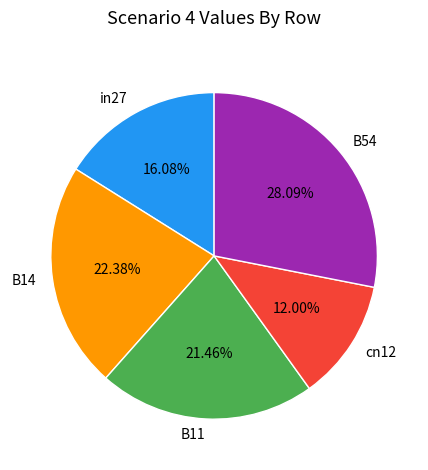

Rank the categories by value from highest to lowest.

B54, B14, B11, in27, cn12